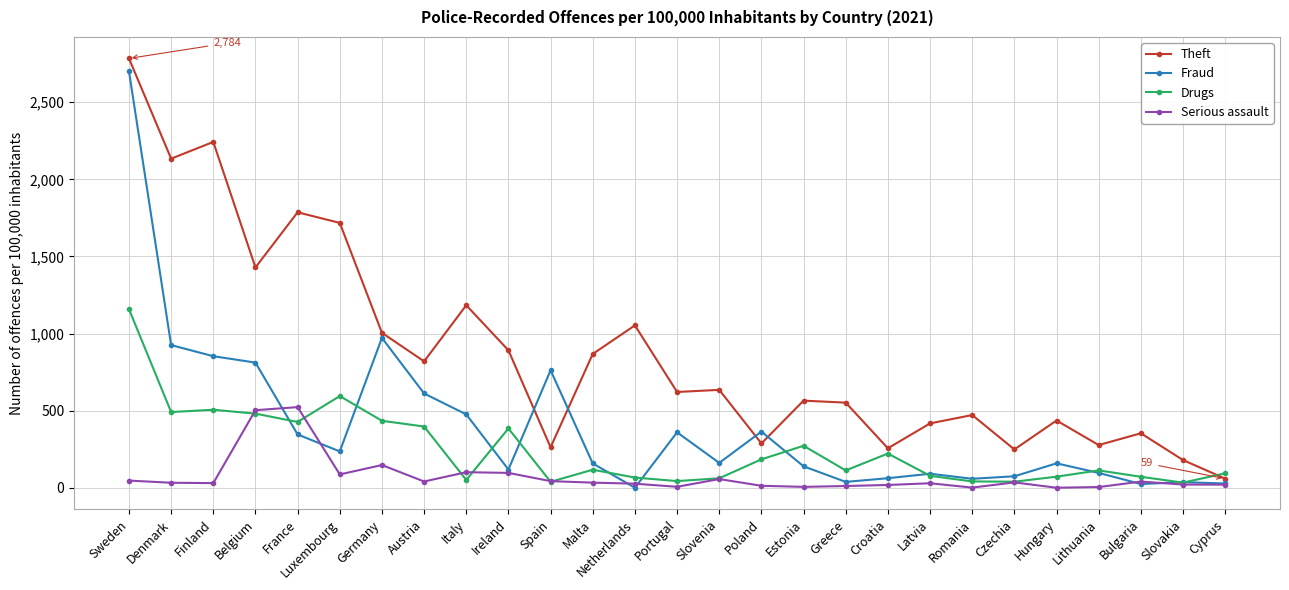

True or false: Theft has more than 2 interior local peaks.

True